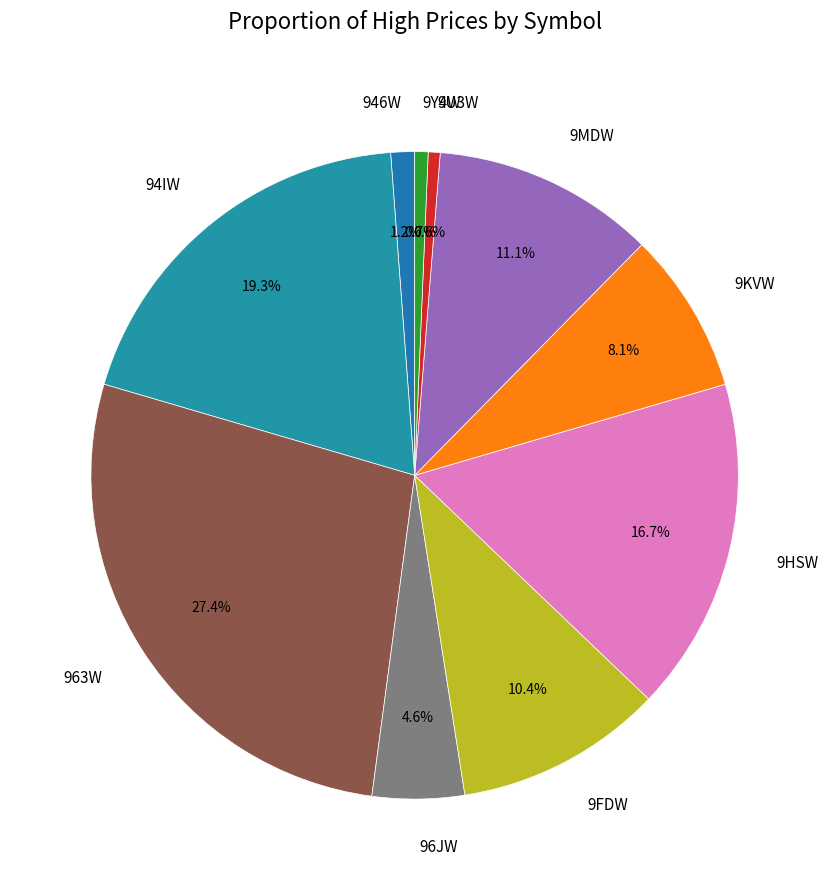

To the nearest percent, what is the difference between the largest and smallest slice percentages?

27%